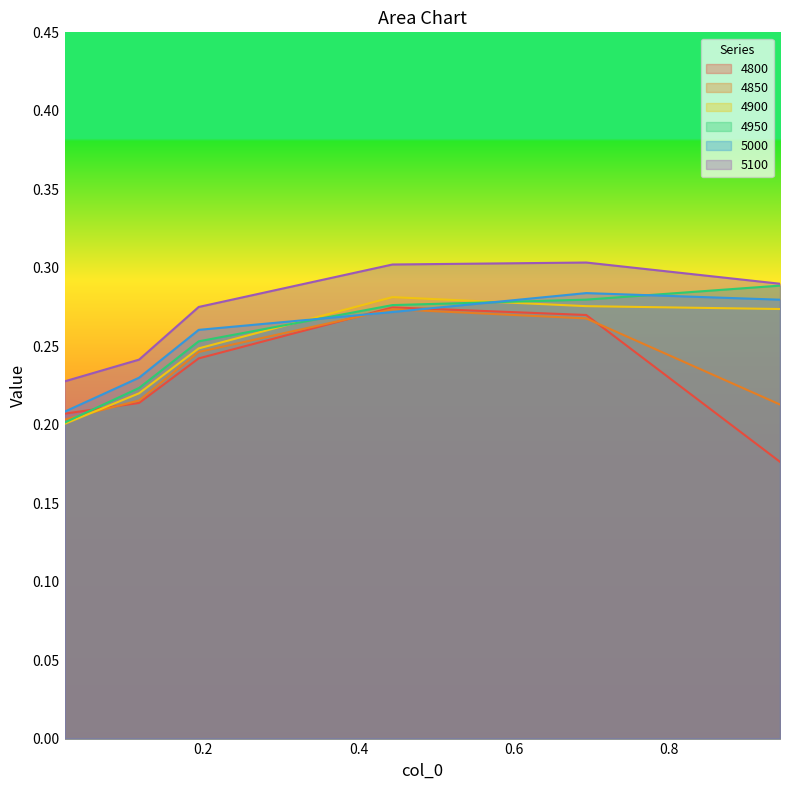

List the series in order of their peak value, highest first.

5100, 4950, 5000, 4900, 4800, 4850